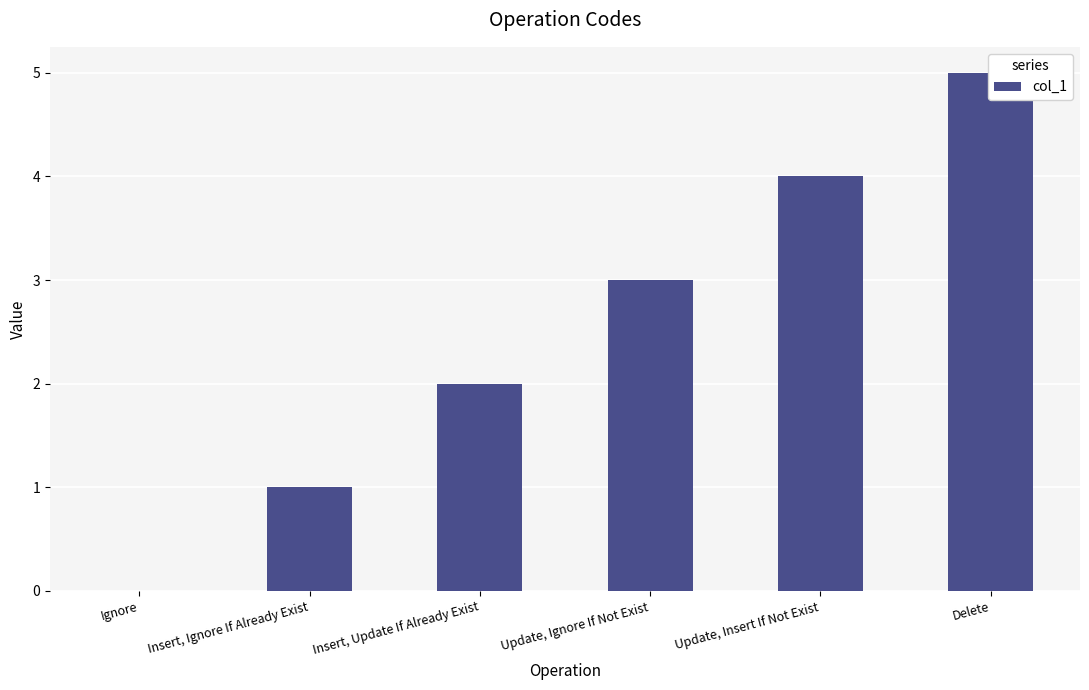

How many distinct data groups are displayed?

1